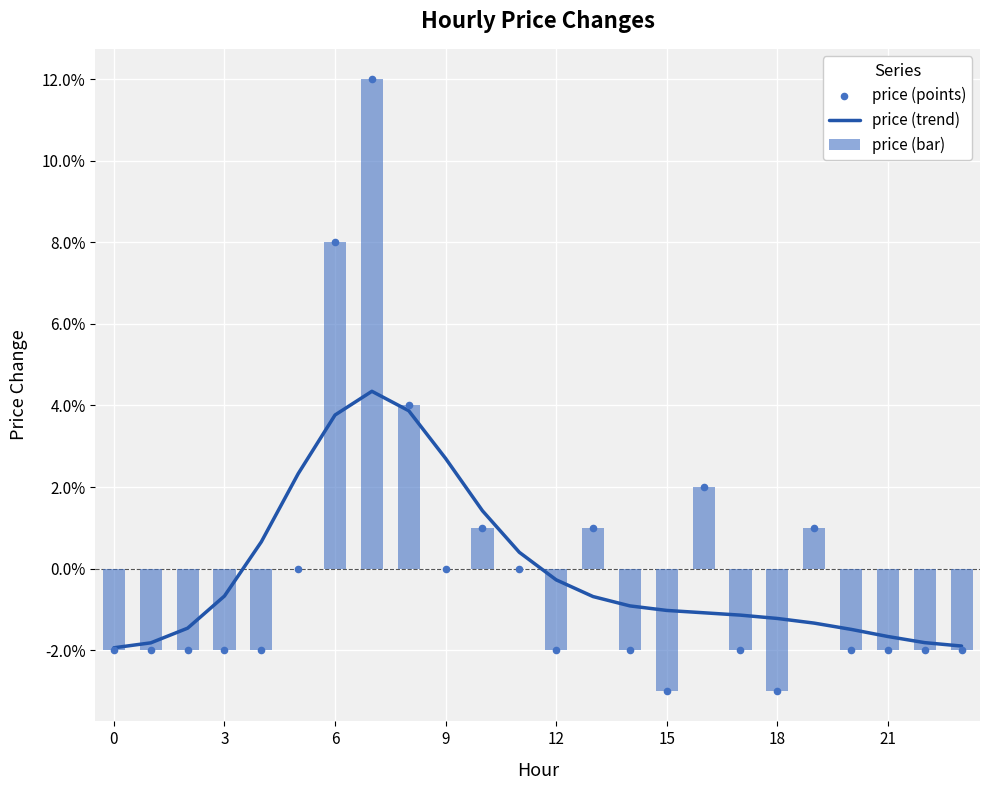

What are all the series names shown in the legend?

price (trend), price (bar), price (points)